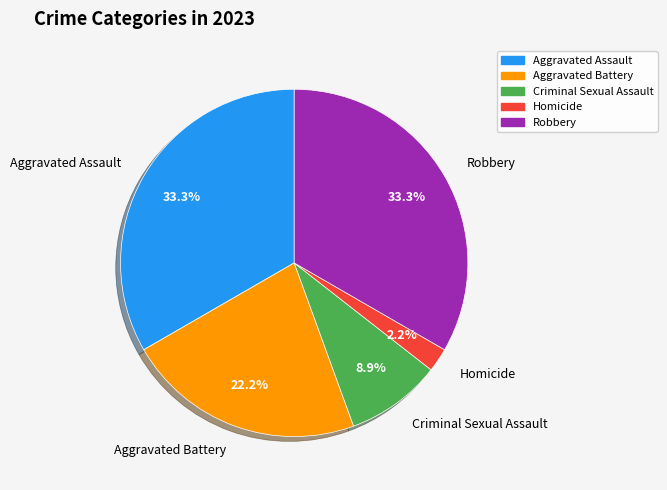

Does any single category account for the majority?

No